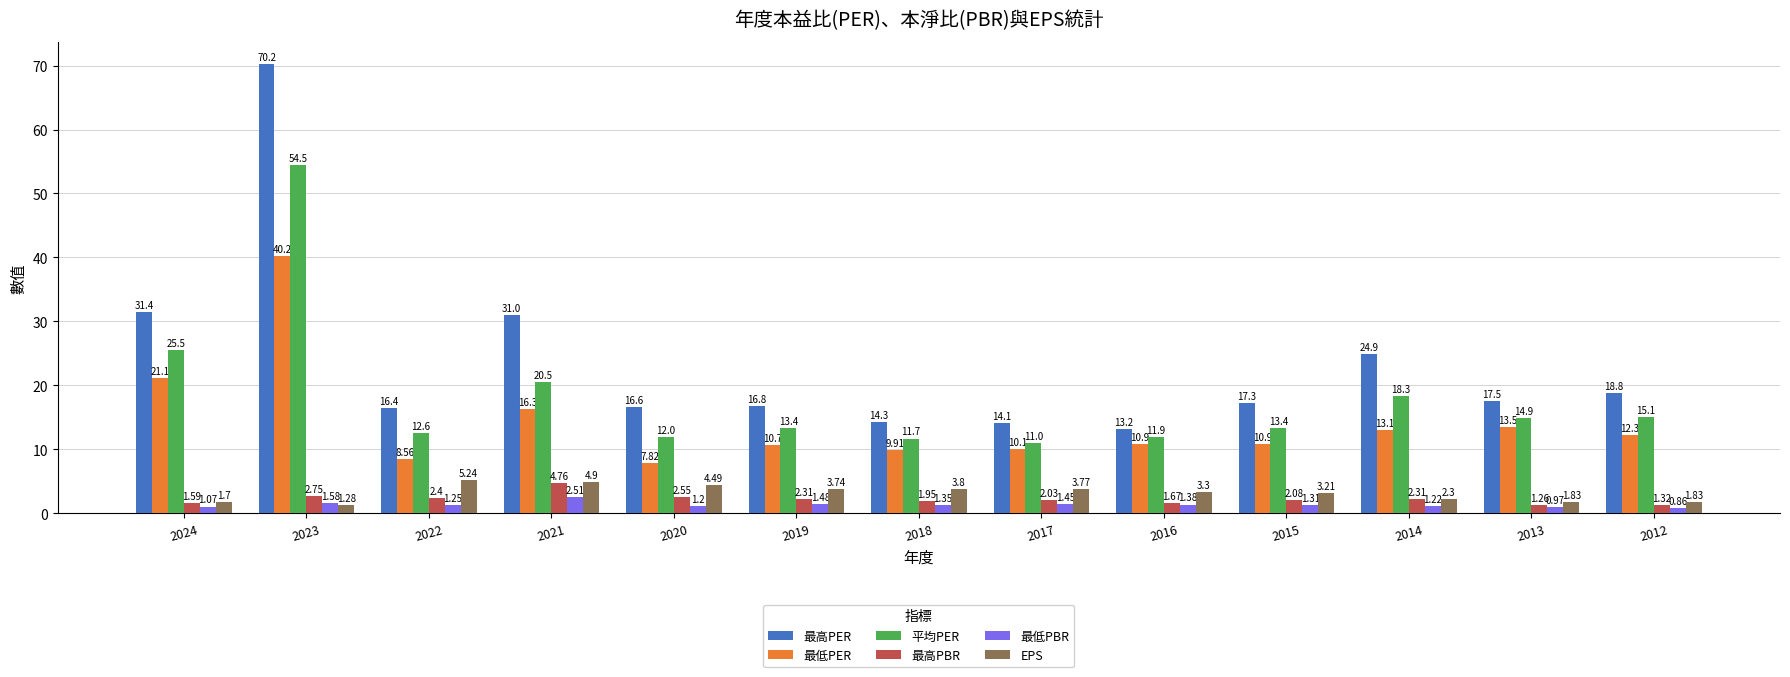

What is the spread (max minus min) of values at 2014?

23.7